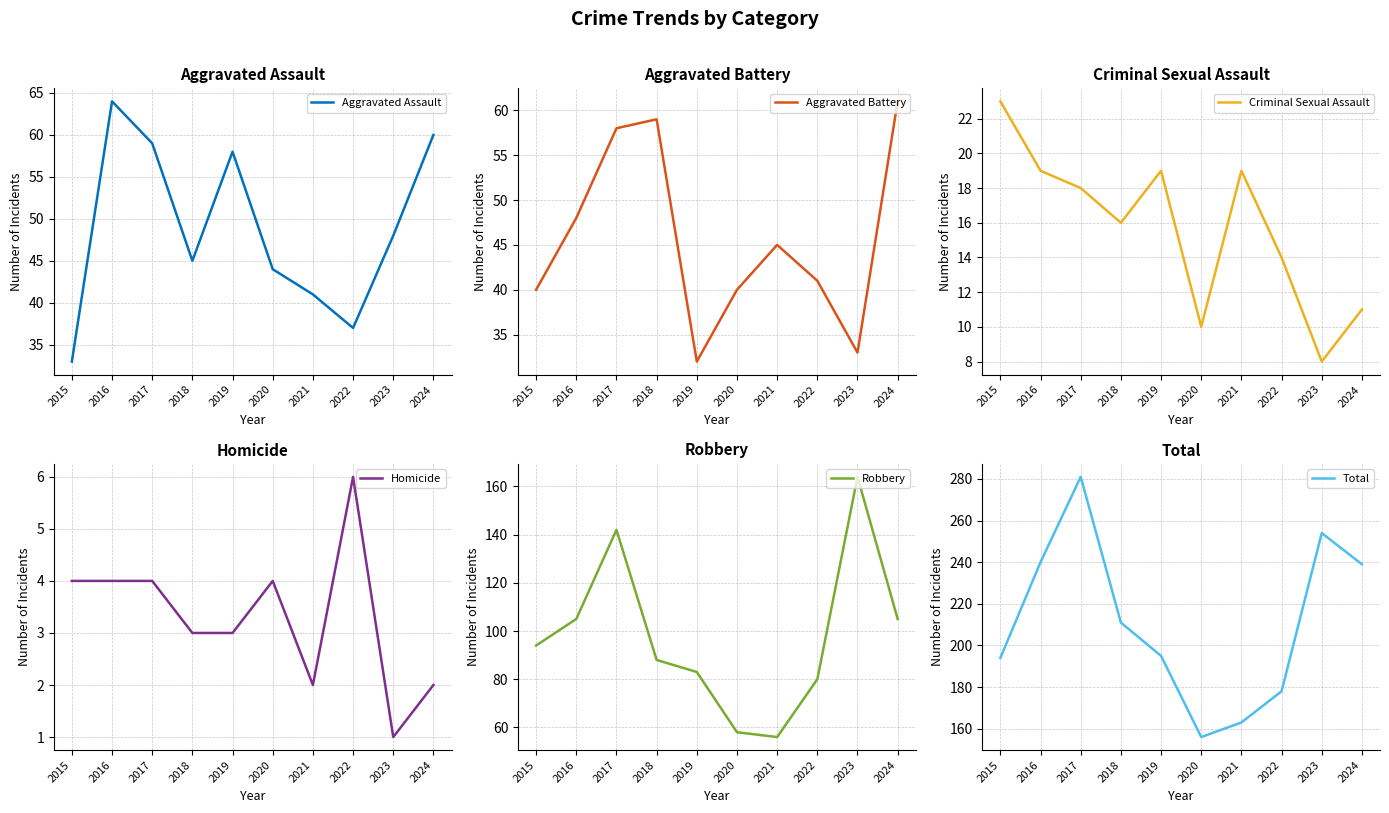

What is the sum of all Aggravated Battery values?

457